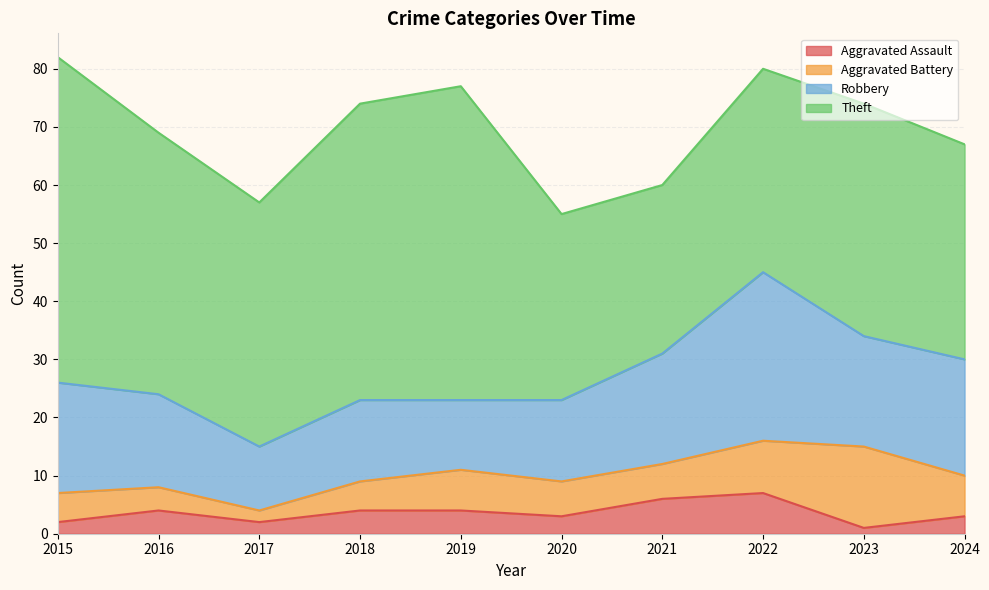

True or false: Aggravated Assault and Theft cross at least once.

False